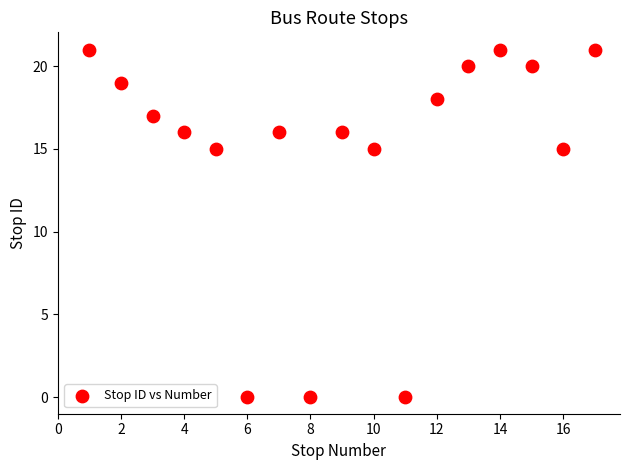

What is the range of X values (max minus min)?

16